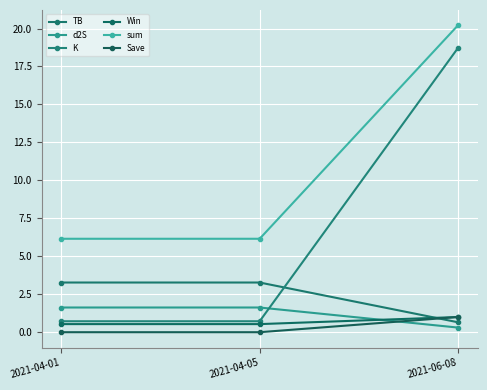

How many lines are shown in the chart?

6